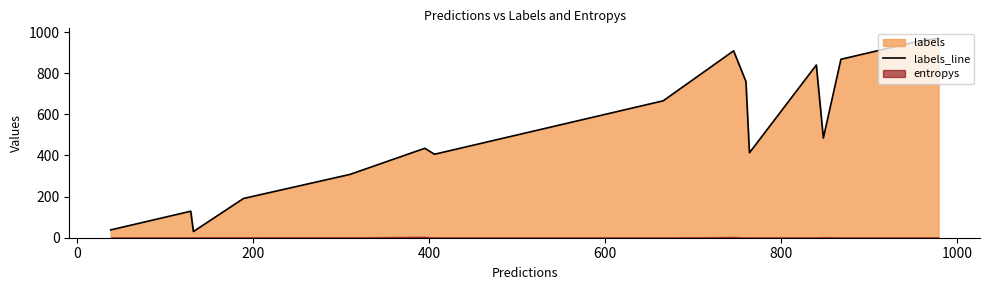

What is the maximum value for labels_line?

970